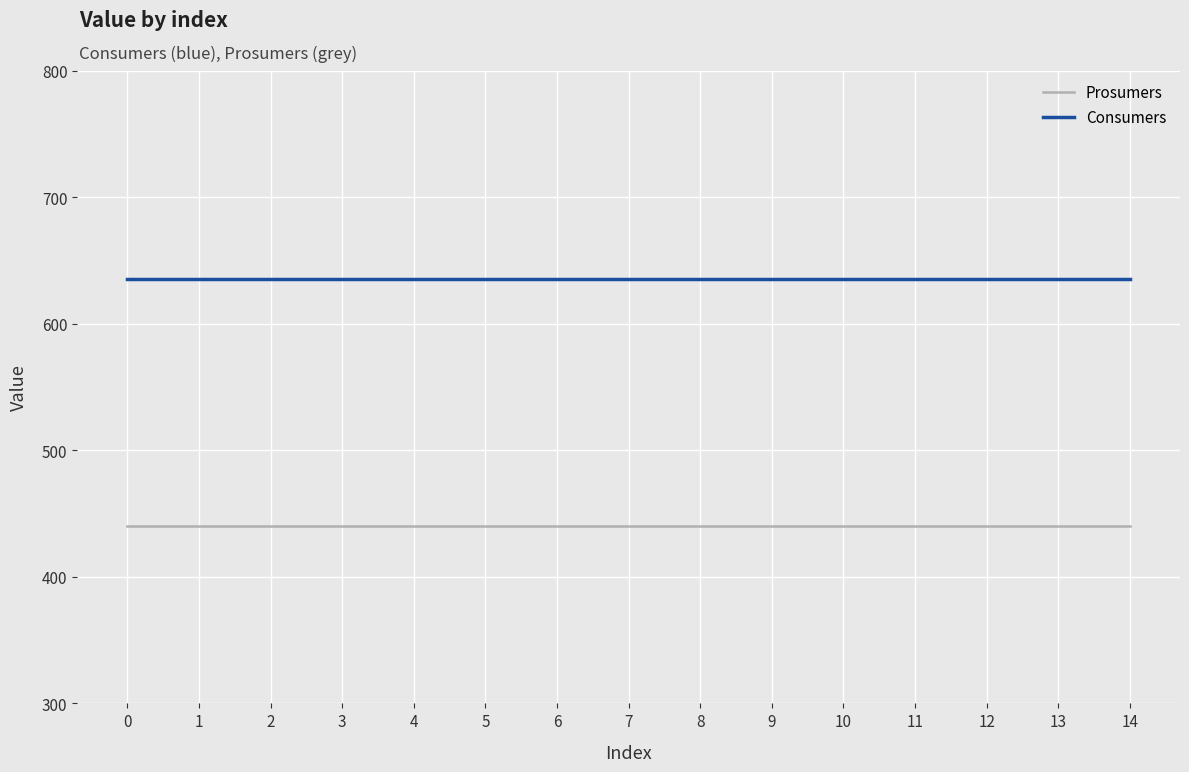

What is the minimum value for Prosumers?

440